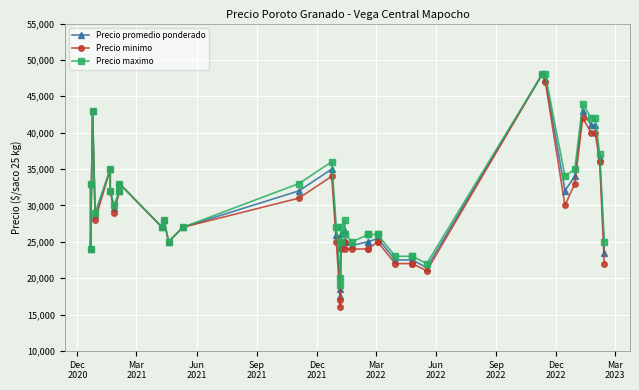

At Mar
2023, list the series in order from smallest to largest.

Precio promedio ponderado, Precio minimo, Precio maximo